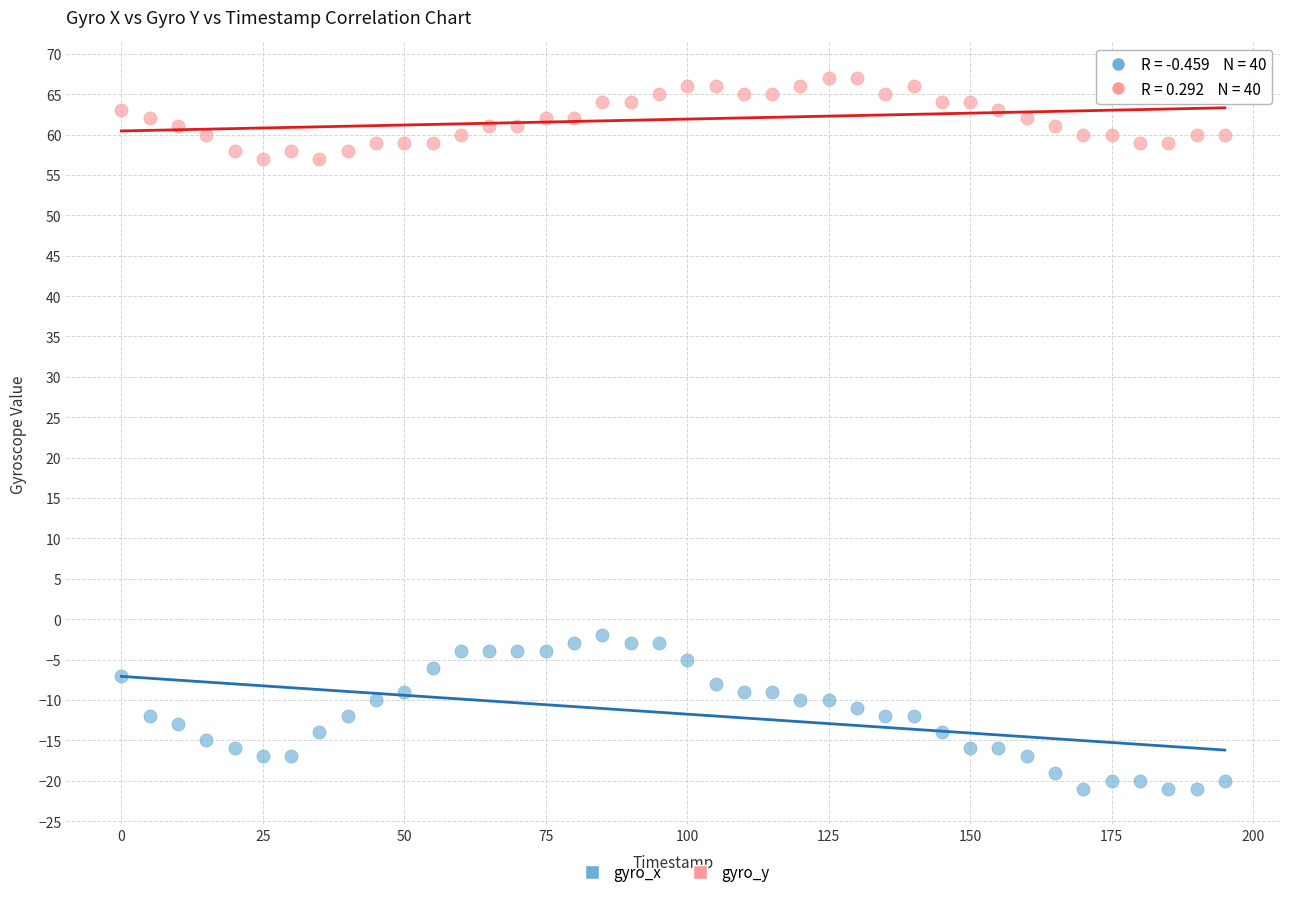

Which series has the largest Y range (max minus min)?

gyro_x